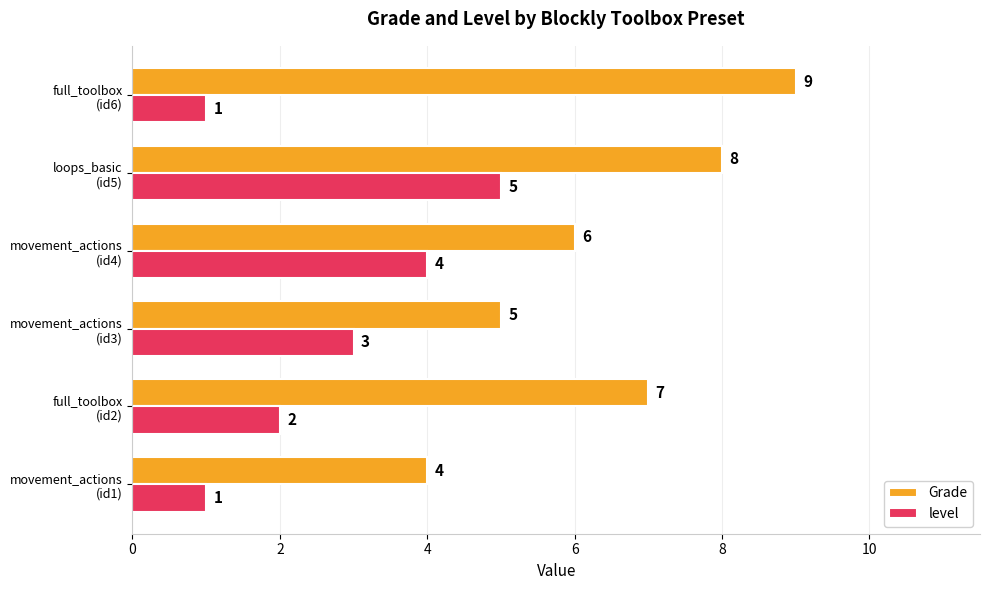

List the series in order of their overall mean, lowest first.

level, Grade